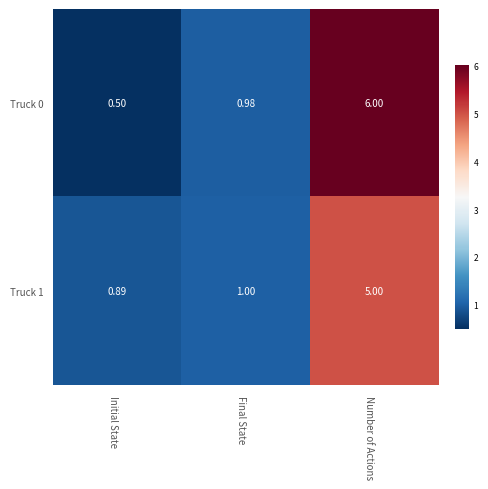

Where is Truck 1 nearest to the value 2?

Final State